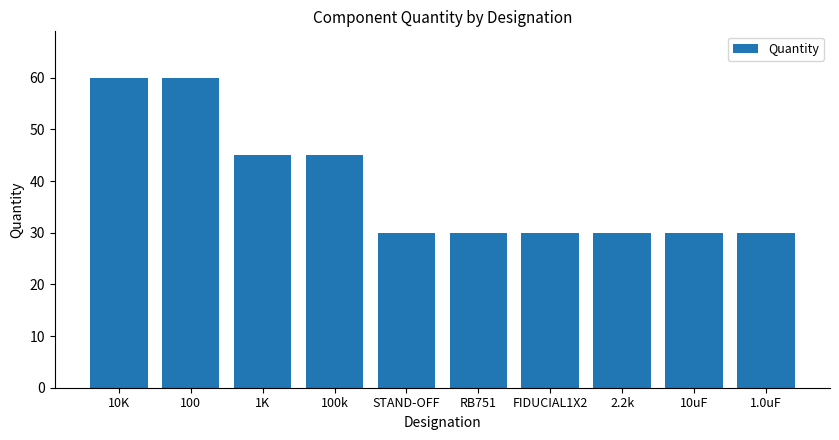

How many categories are shown in the chart?

10